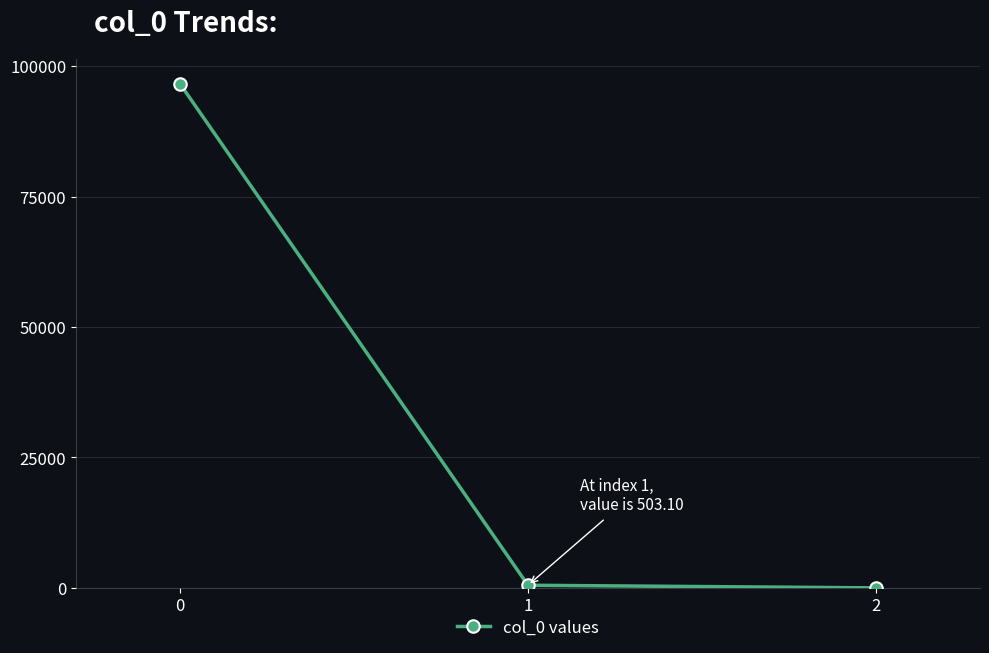

What is the maximum value shown in the chart?

96537.8